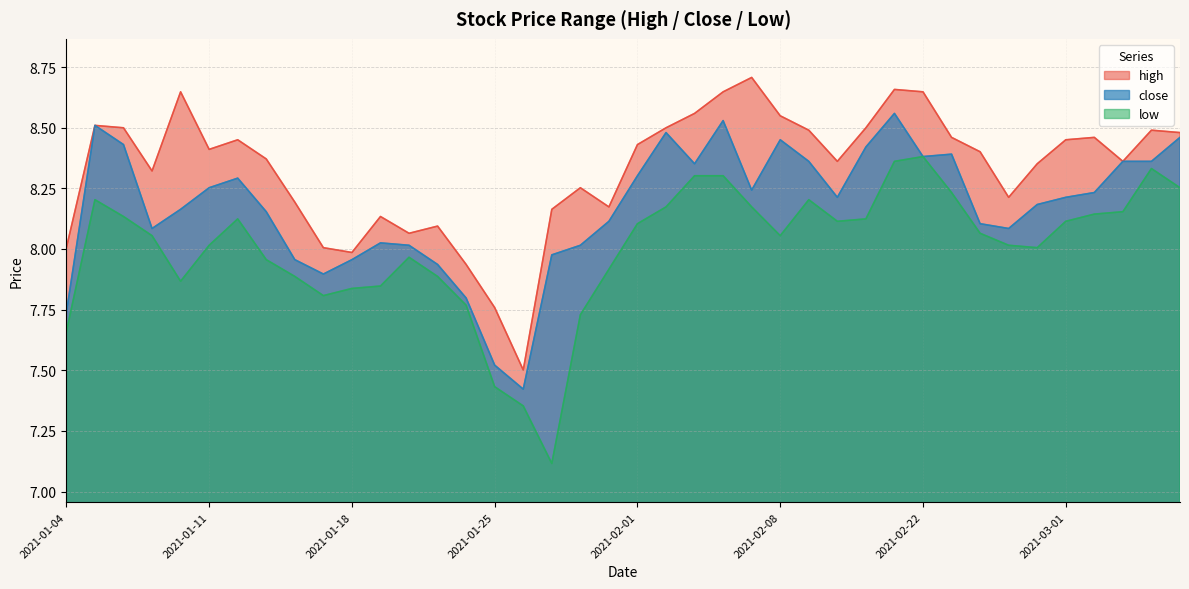

What position from the left is 2021-01-27?

18